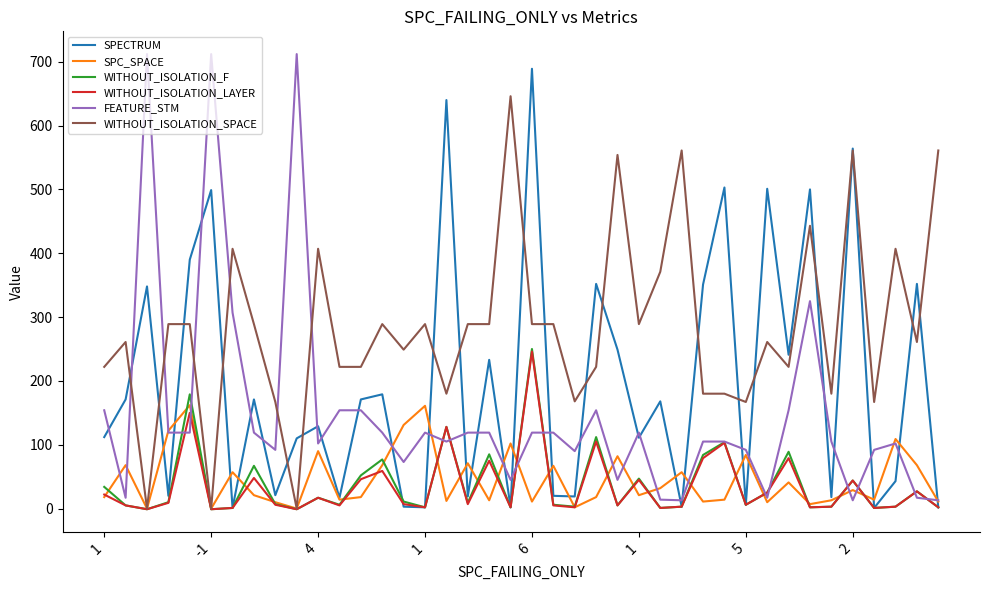

What is the difference between the second highest and second lowest values in the SPC_SPACE series?

161